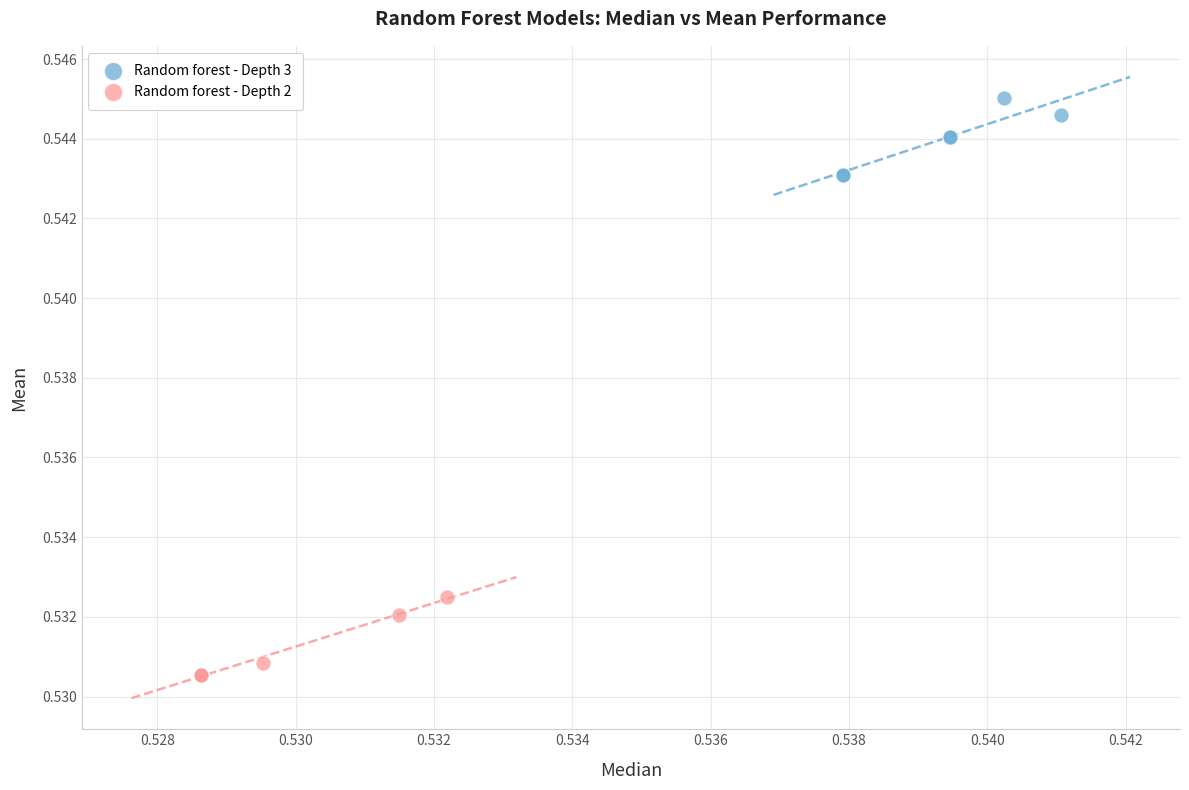

Which series contains the lowest Y value?

Random forest - Depth 2